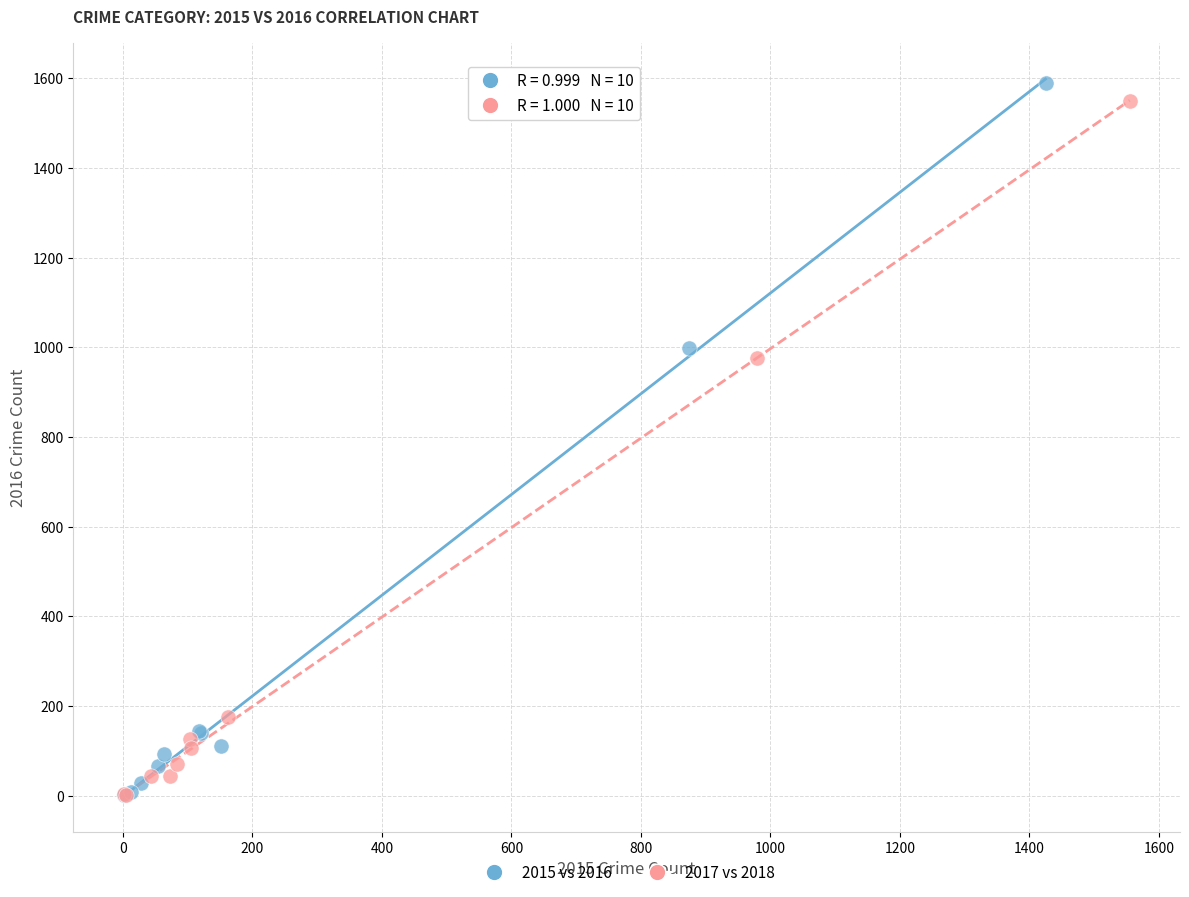

What are all the series names shown in the legend?

2015 vs 2016, 2017 vs 2018